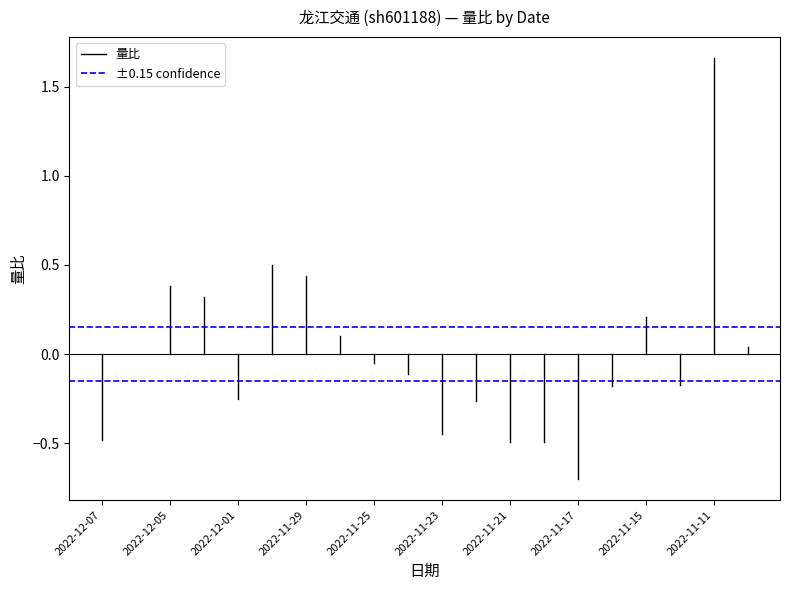

Between 2022-12-07 and 2022-12-05, which series saw the biggest shift?

量比